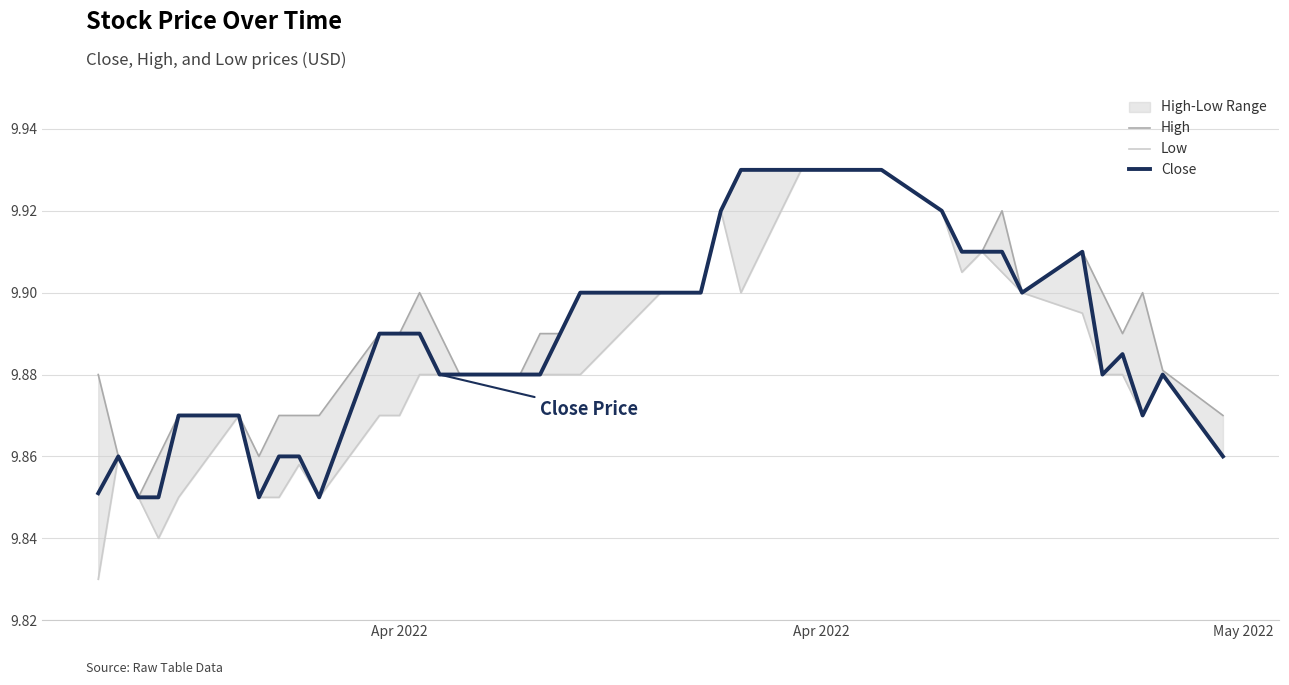

At how many categories does at least one series exceed 9?

40